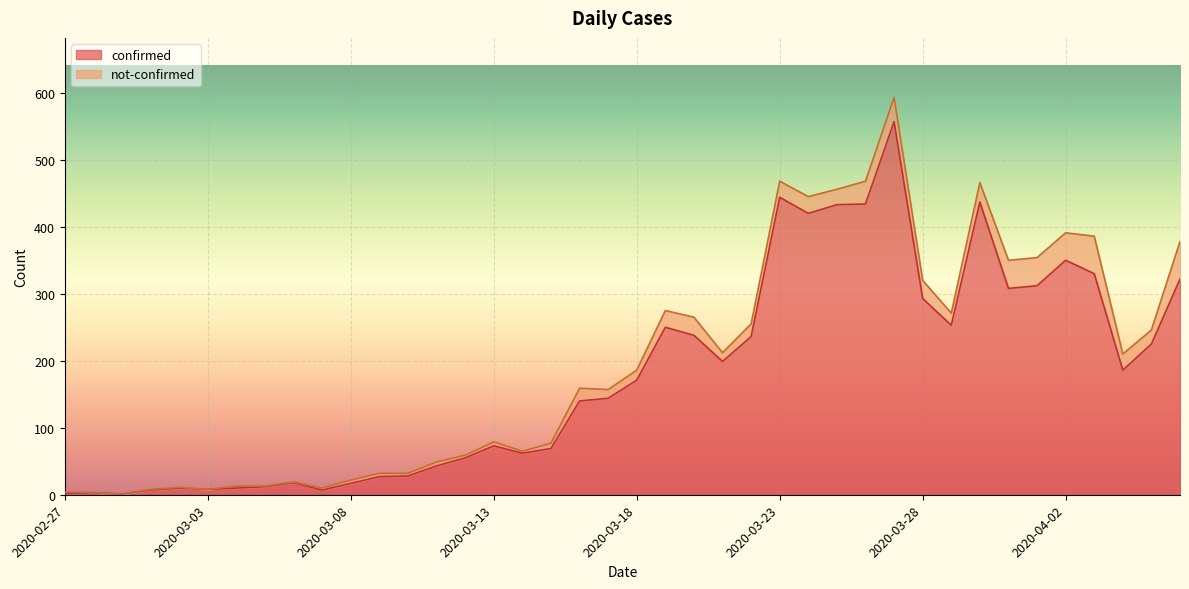

Where does the data first go above 171?

2020-03-19